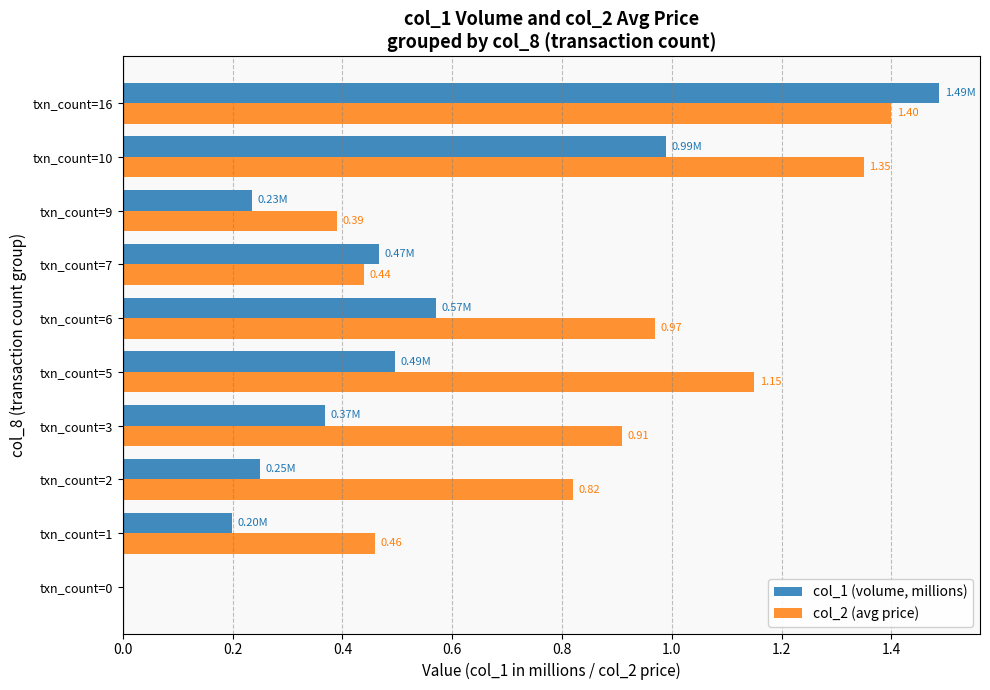

What is the maximum value shown in the chart?

1.5